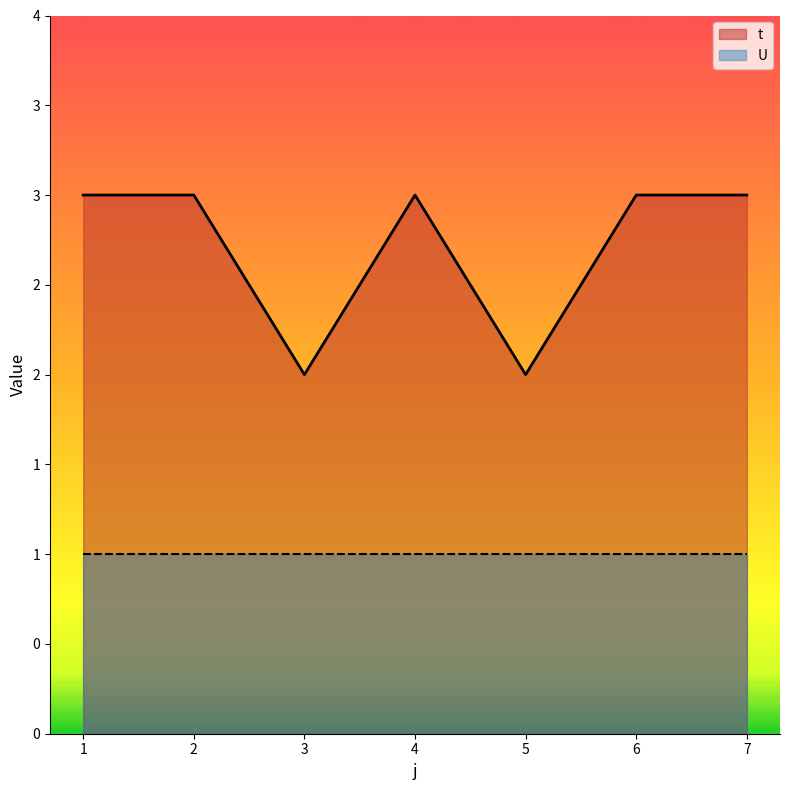

How many interior local peaks (higher than both neighbors) does the data have?

1